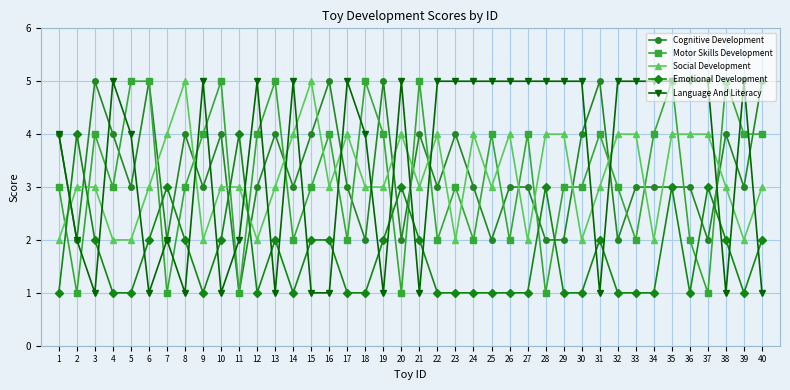

How many distinct data groups are displayed?

5